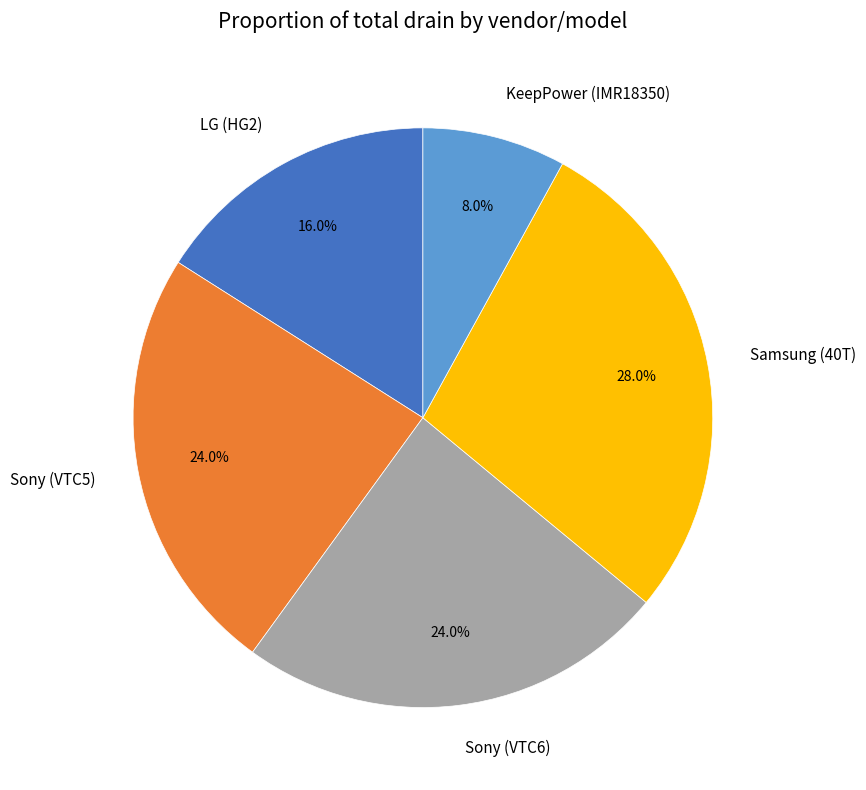

Which slice is the smallest?

KeepPower (IMR18350)